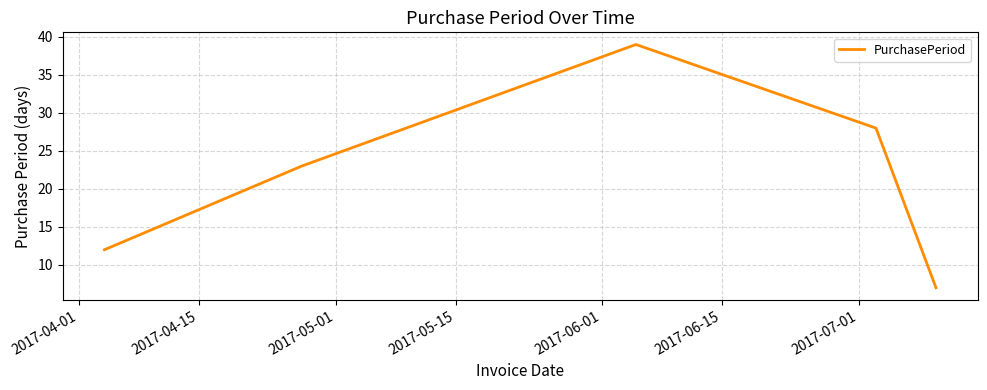

What is the difference between the maximum and minimum values?

32